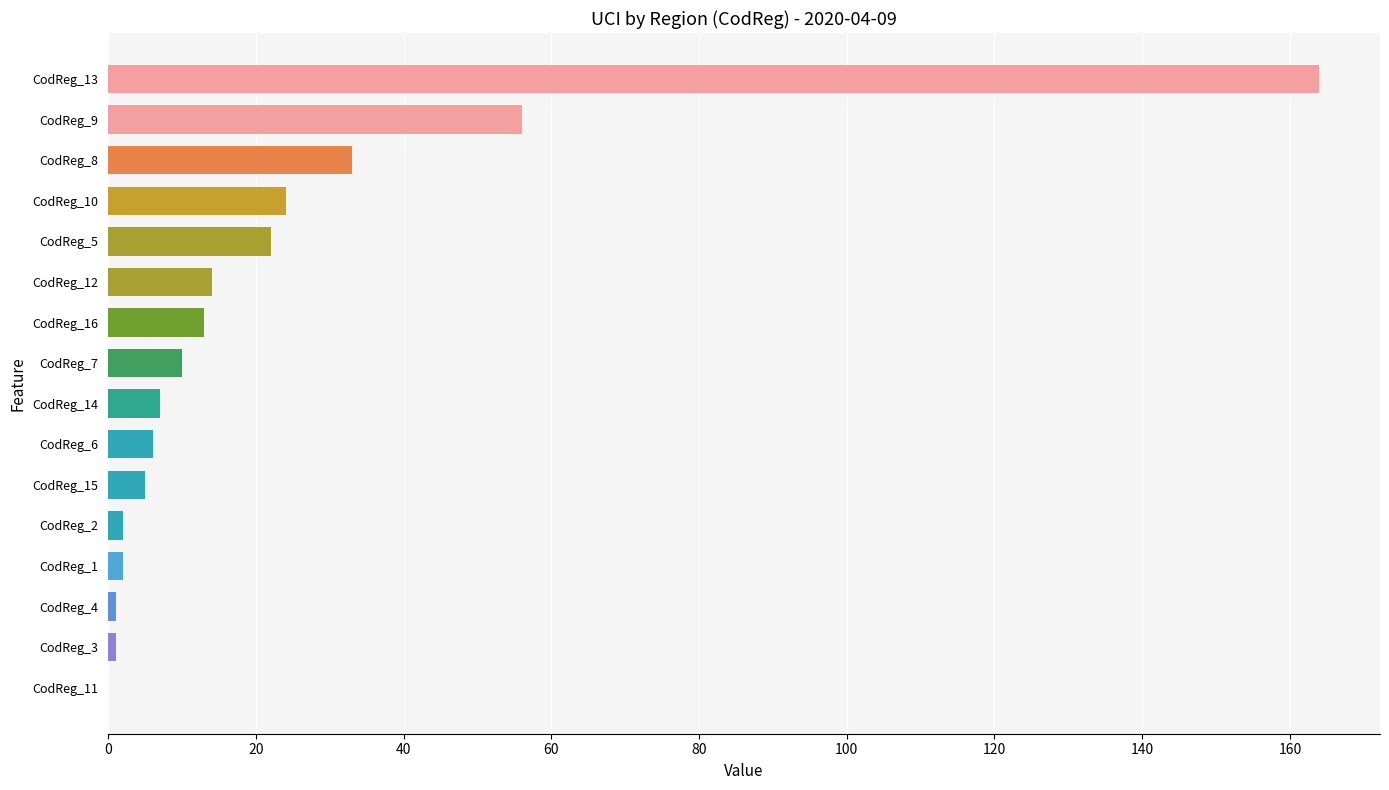

At which label is the value closest to 82?

CodReg_9